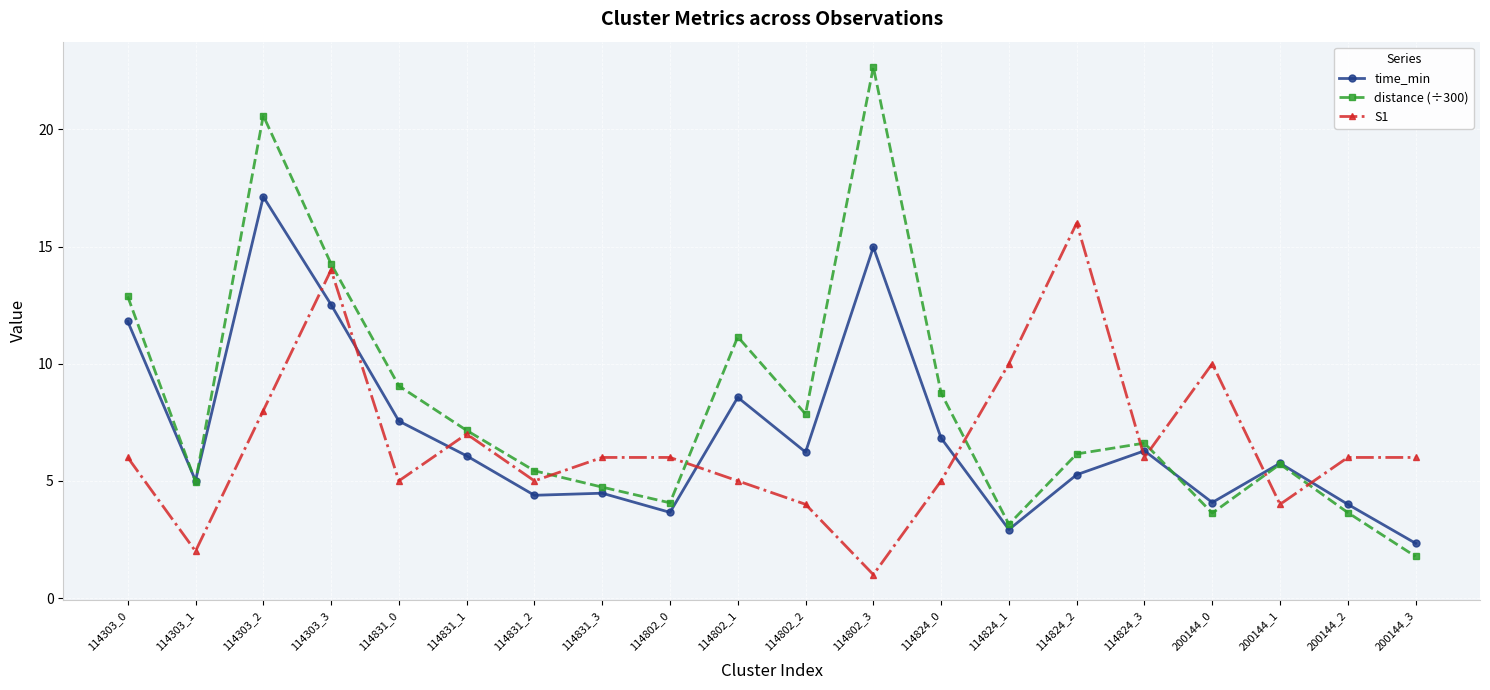

What position from the right is 114824_1?

7